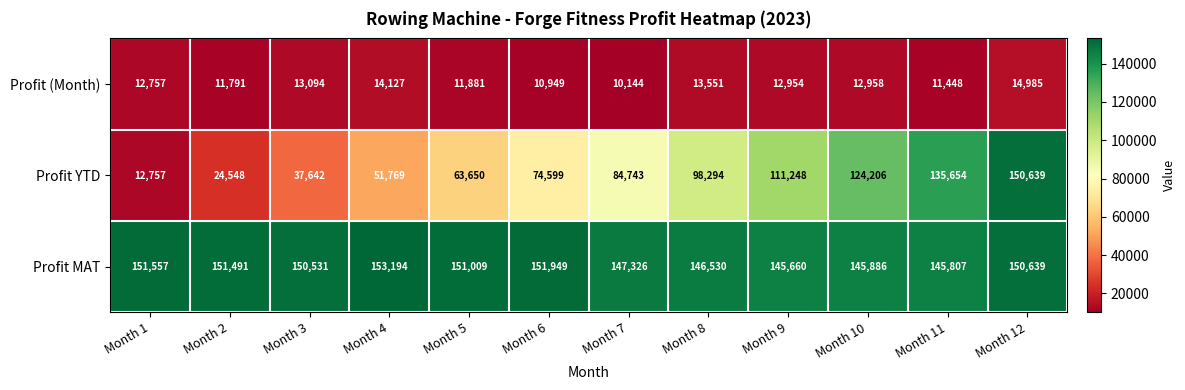

Which series has the largest total across all categories?

Profit MAT